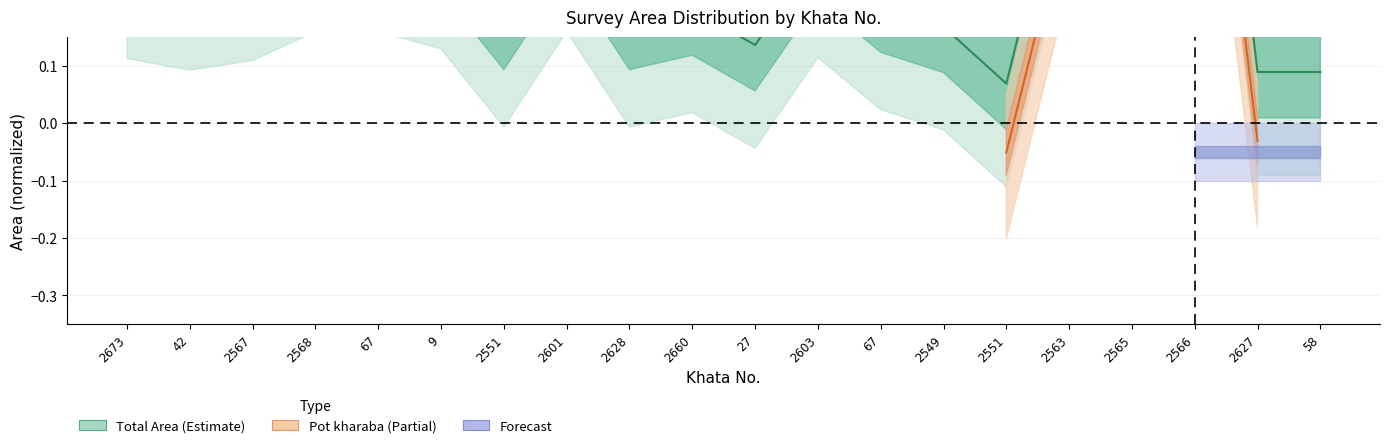

Reading right to left, extract all data points from this chart.

0.1	0.1	1.0	0.7	0.5	0.1	0.2	0.2	0.3	0.1	0.2	0.2	0.3	0.2	0.3	0.3	0.3	0.3	0.3	0.3